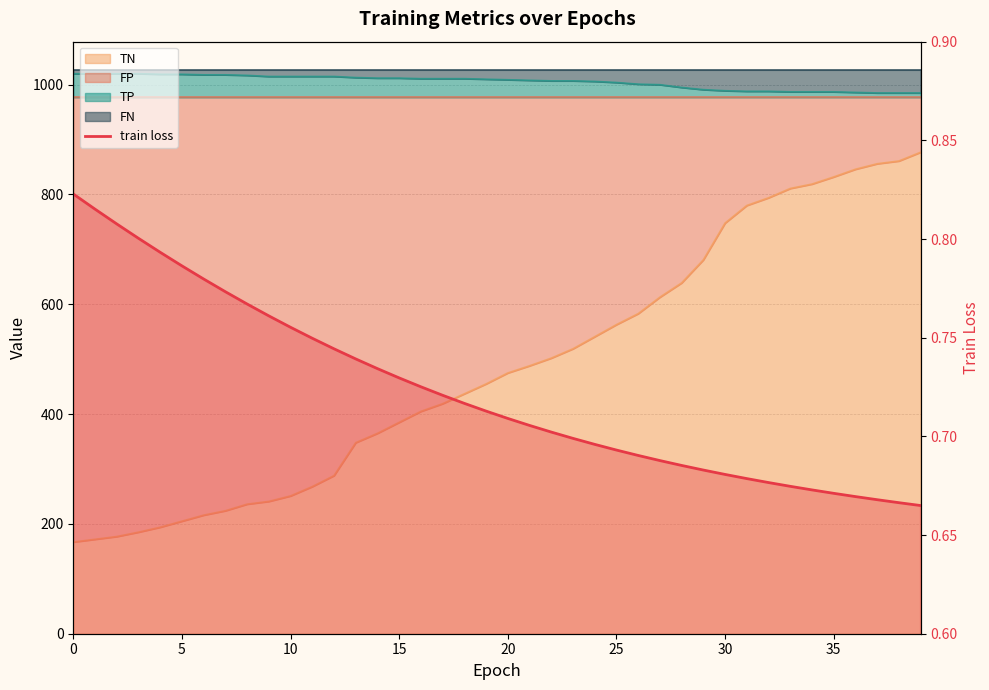

What is the difference between the maximum and minimum values?

0.2